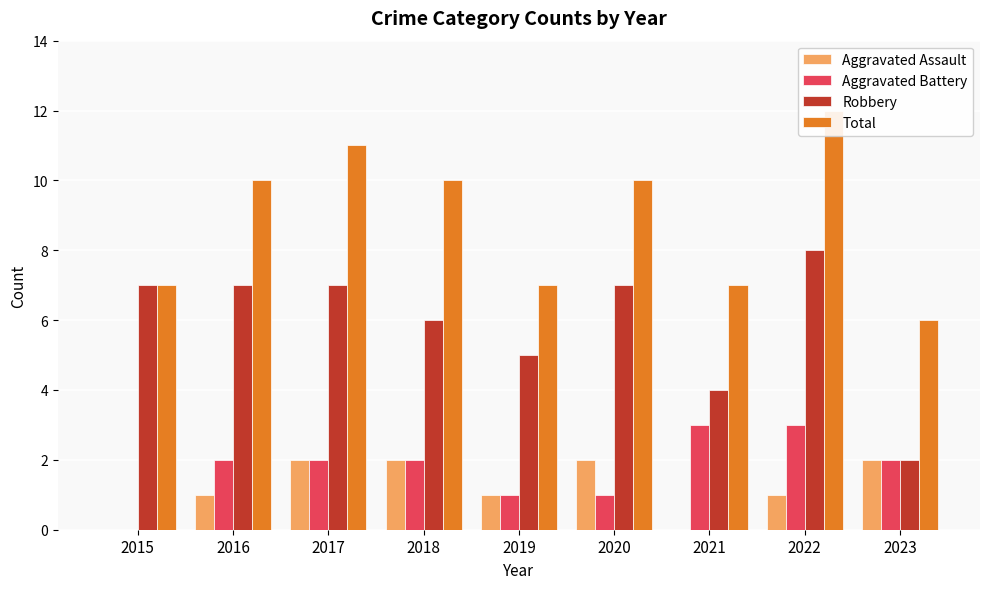

At how many categories does at least one series exceed 4?

9